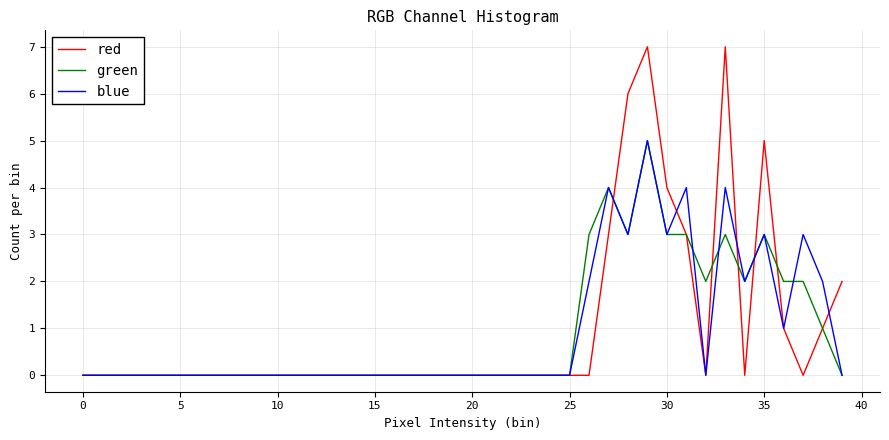

Which series has the largest range (max minus min)?

red